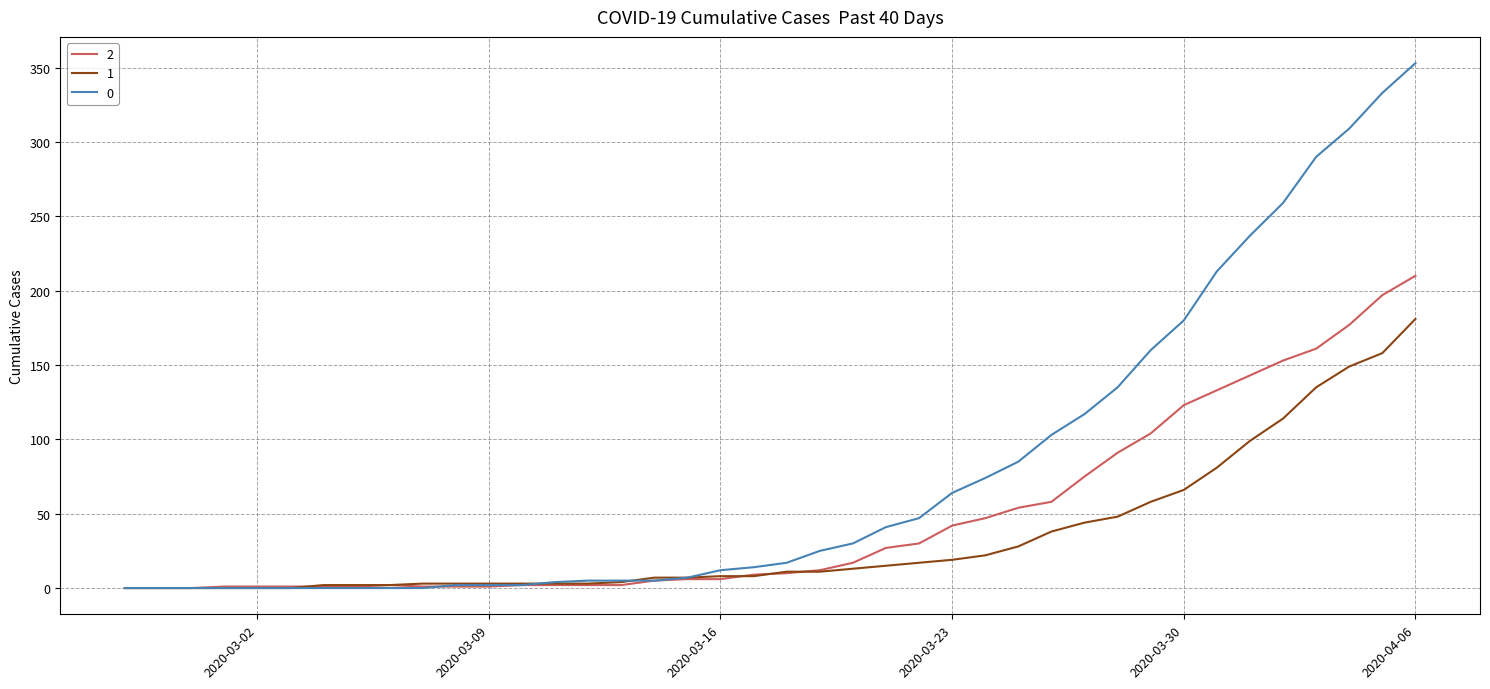

What is the sum of all 1 values?

1365